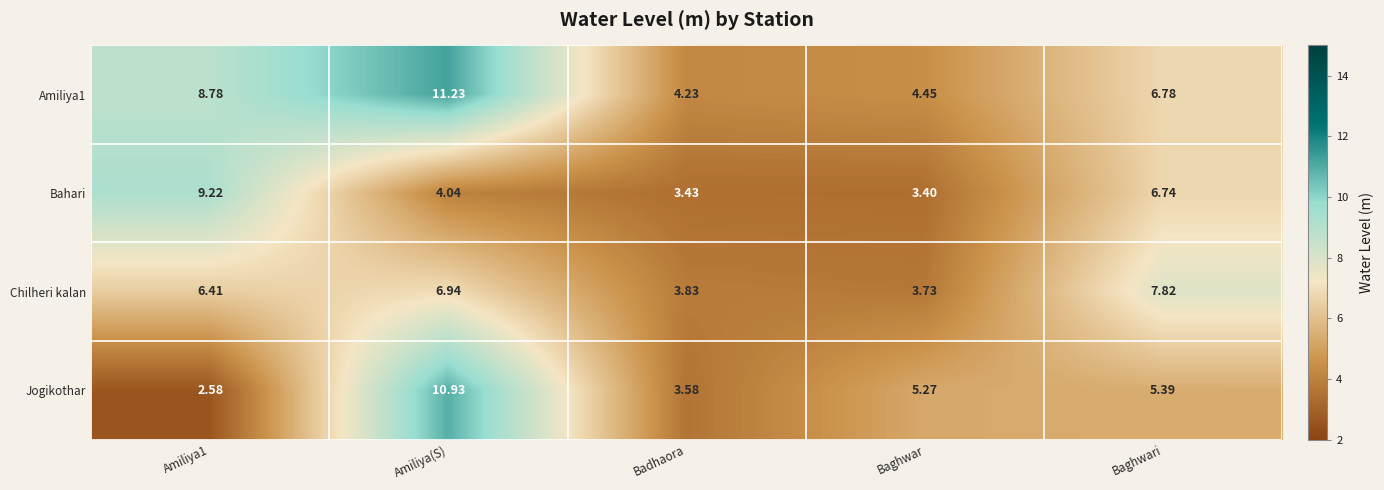

Which series has the widest spread of values?

Jogikothar